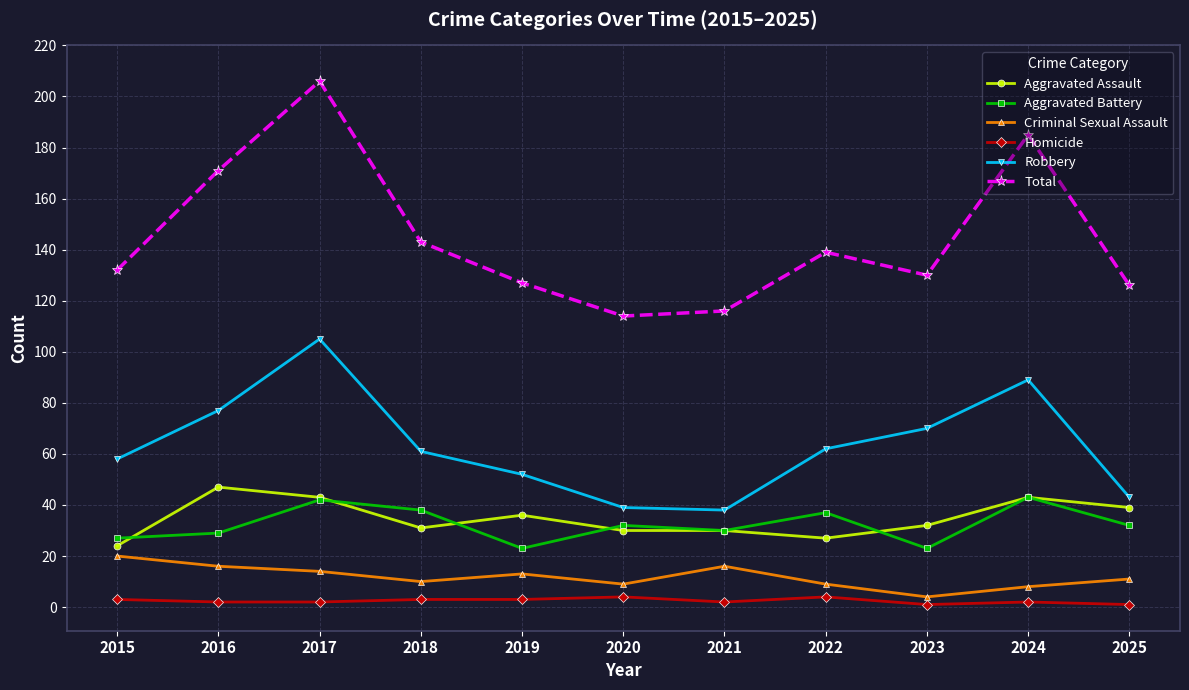

What is the value of the Aggravated Battery point at the 8th from the left?

37